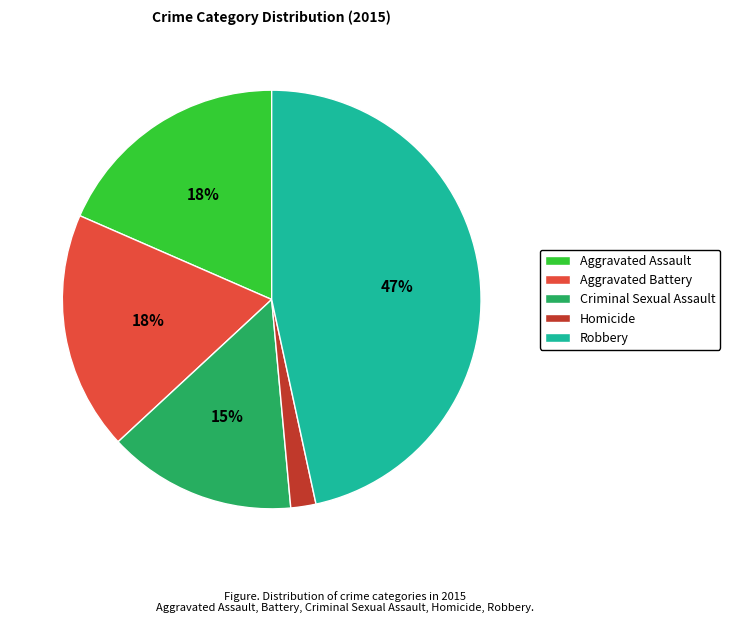

To the nearest percent, what portion does Criminal Sexual Assault represent?

15%